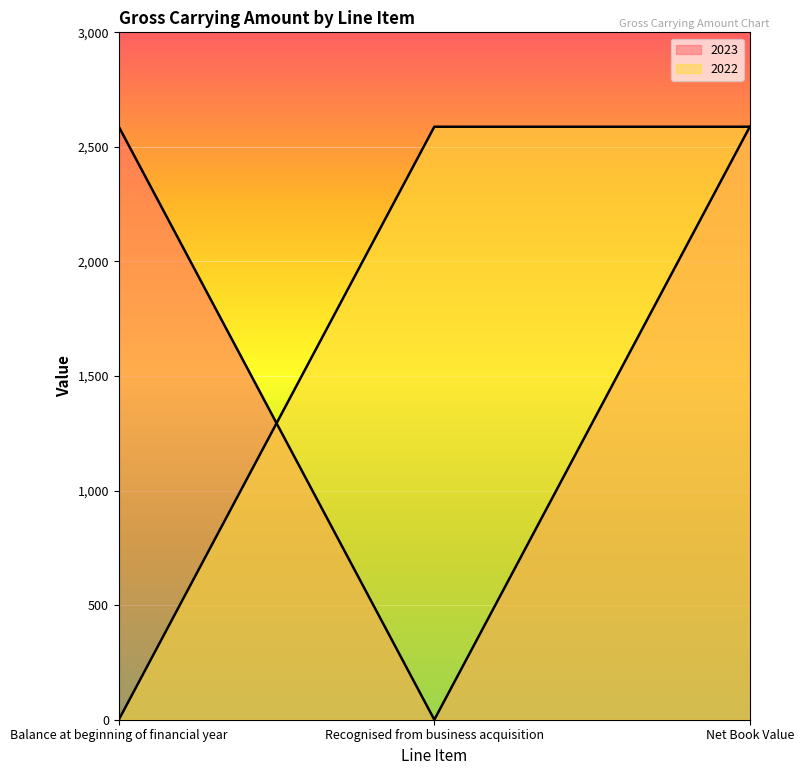

What is the difference between the highest and lowest values at Recognised from business acquisition?

2588